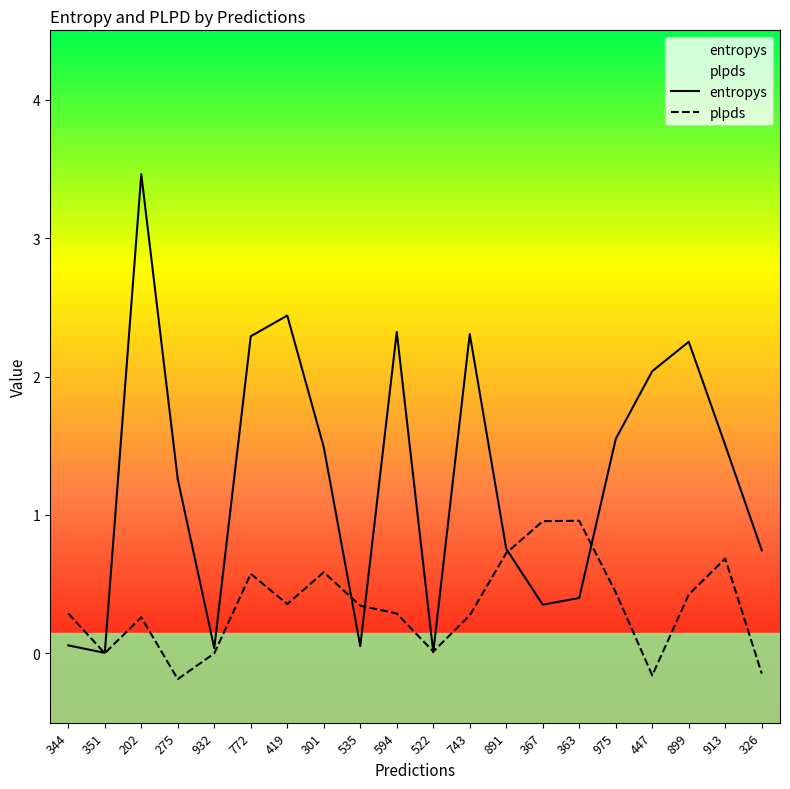

Rank the series by their average value, from lowest to highest.

plpds, entropys